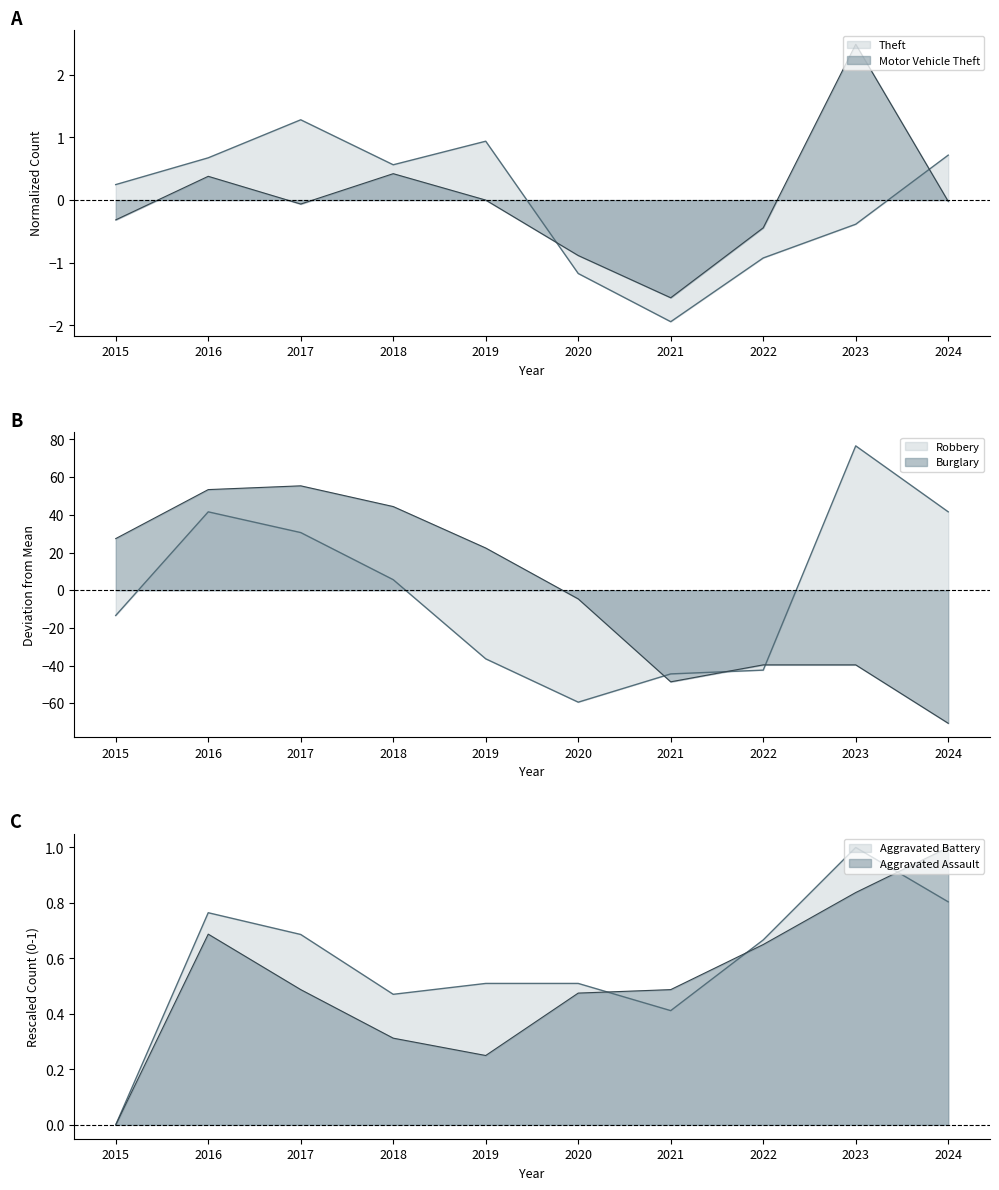

True or false: Motor Vehicle Theft and Aggravated Battery intersect in this chart.

True